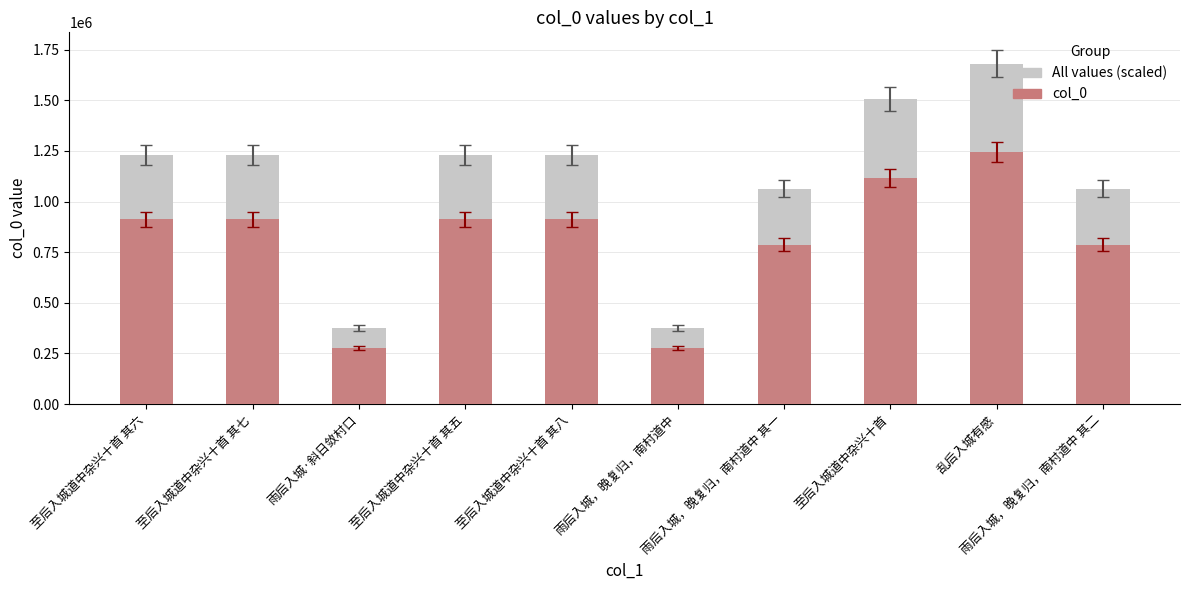

Does the chart contain any negative values?

No